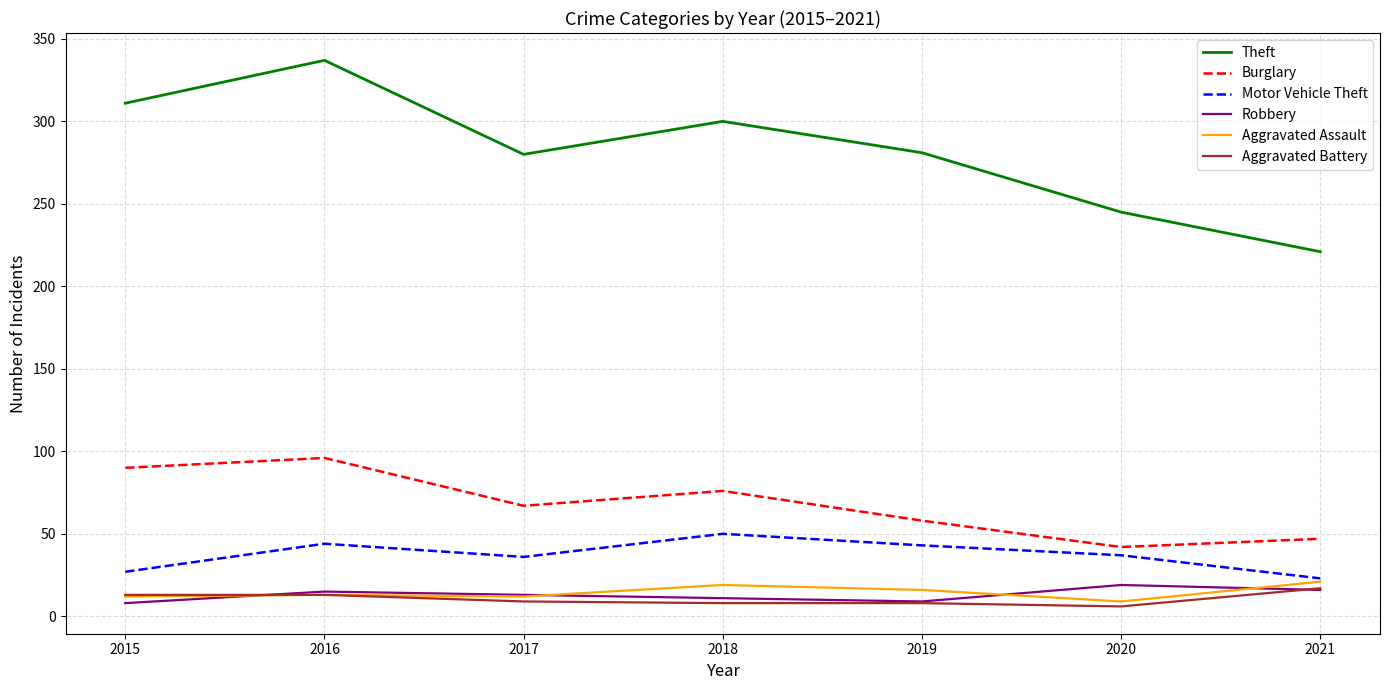

Which series has the widest spread of values?

Theft